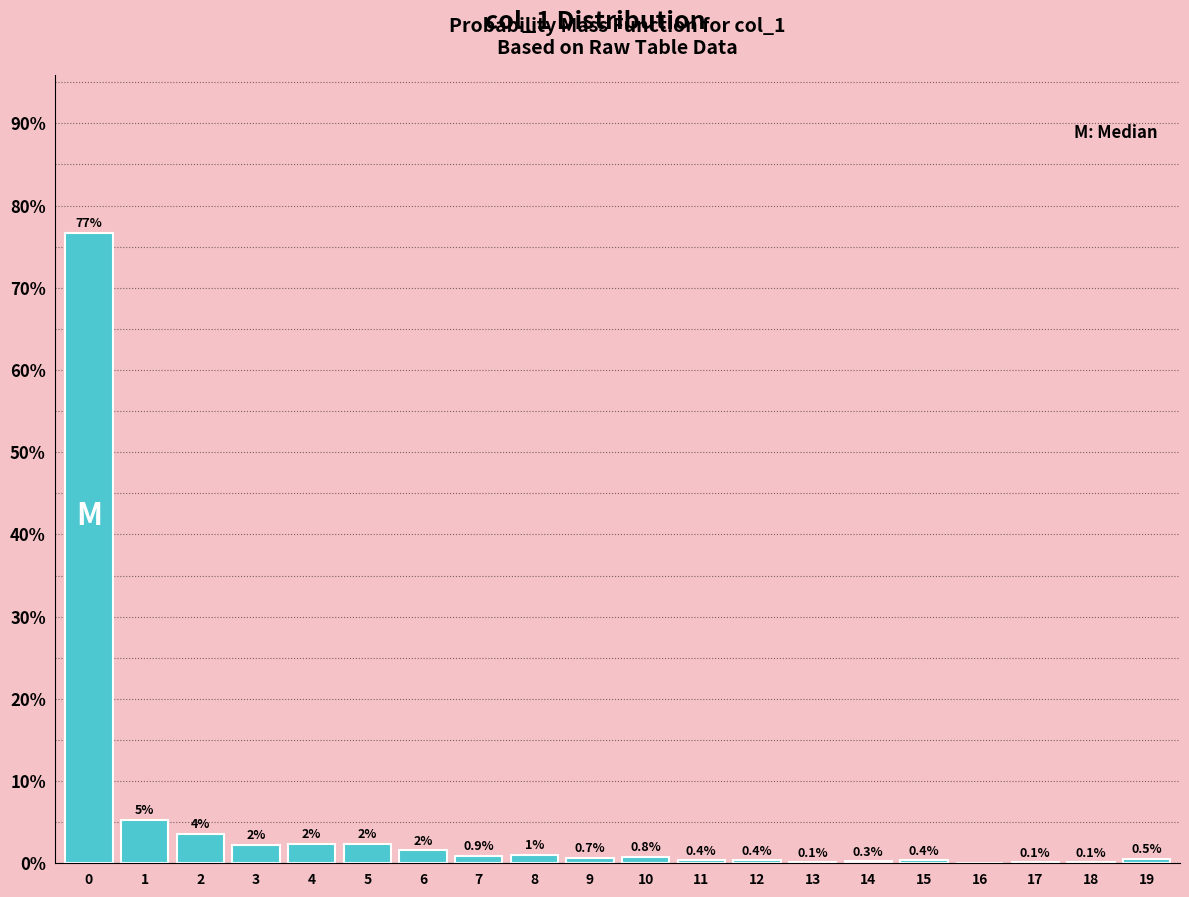

What value does the data have at 10?

0.8